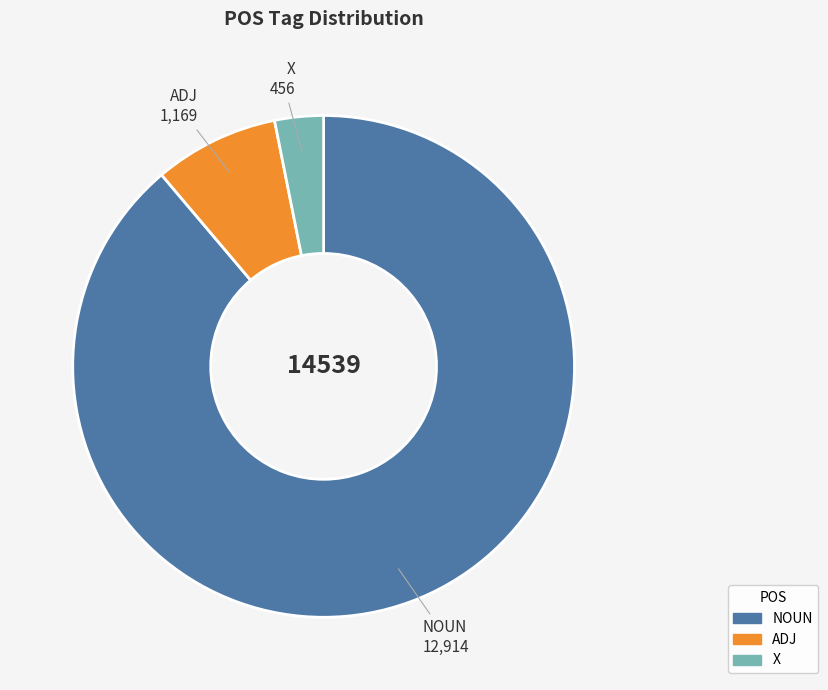

Count the number of slices in the pie.

3